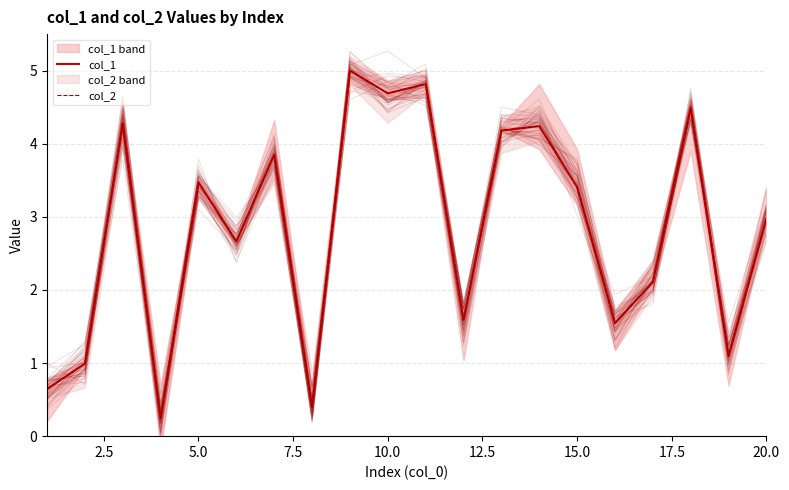

How many values in the col_2 series exceed 3?

10